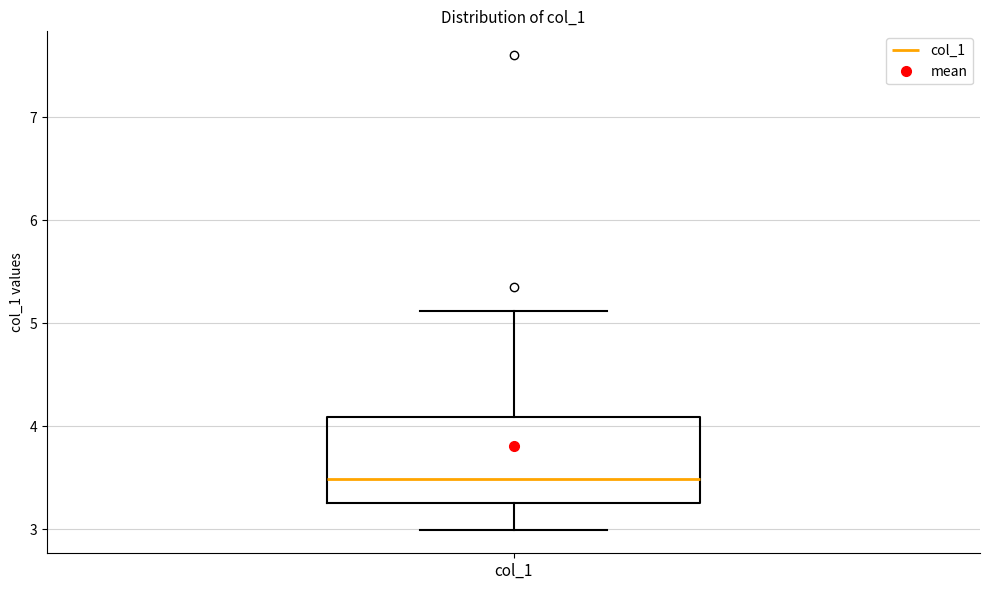

Transcribe this box plot: give where the median line is, the range the box spans, and where the two whiskers end, as read against the y-axis. The values are not printed on the chart, so give them approximately, as read against the axis.

median 3.5, box 3.3 to 4.1, whiskers 3.0 to 5.1